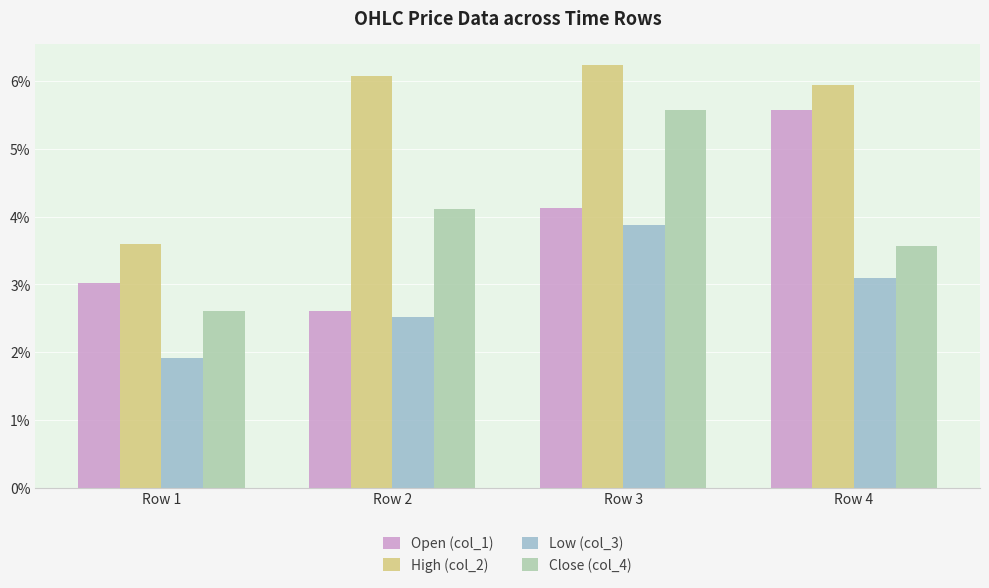

What is the total value across all series at Row 4?

18.2